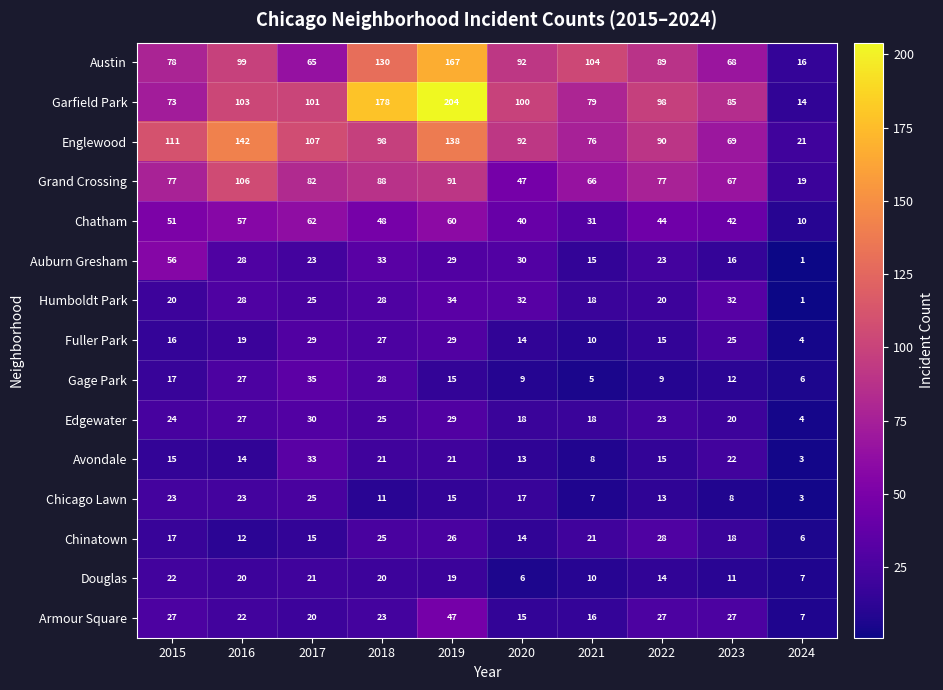

What is the difference between the highest and lowest values at 2015?

96